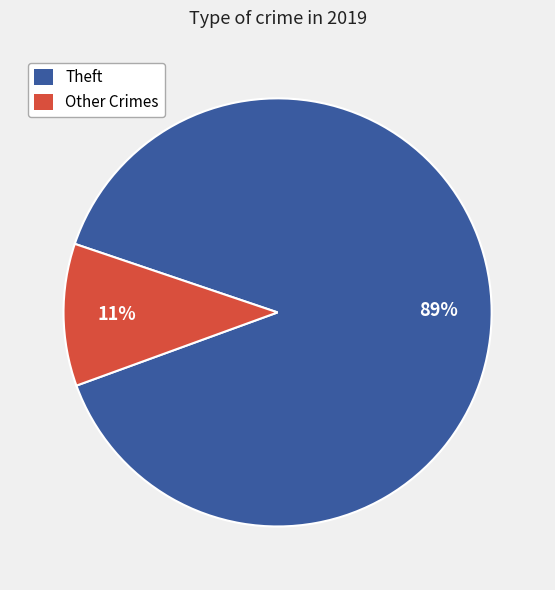

Which category has the biggest portion of the pie?

Theft